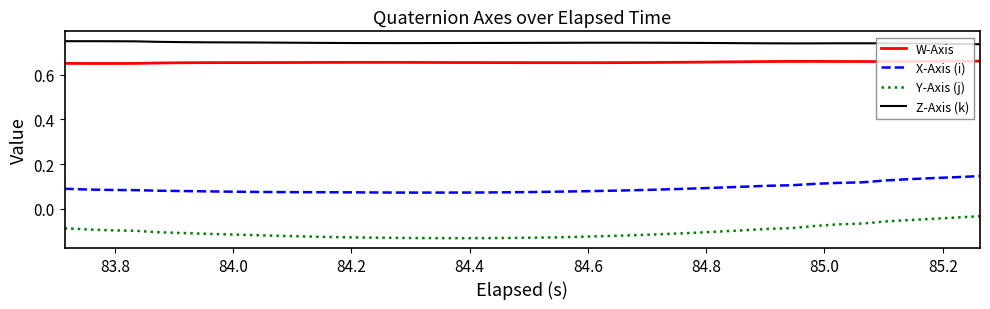

Which series has the widest spread of values?

Y-Axis (j)